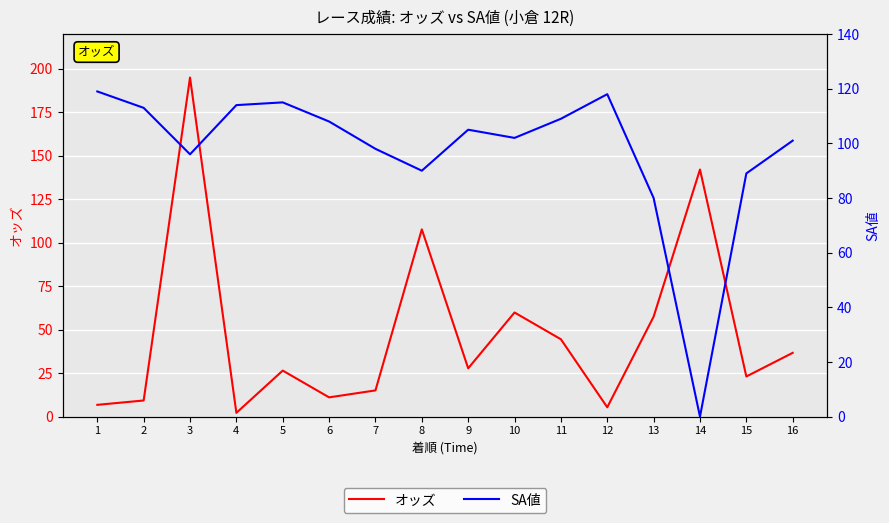

Rank the series at 7 from lowest to highest value.

オッズ, SA値